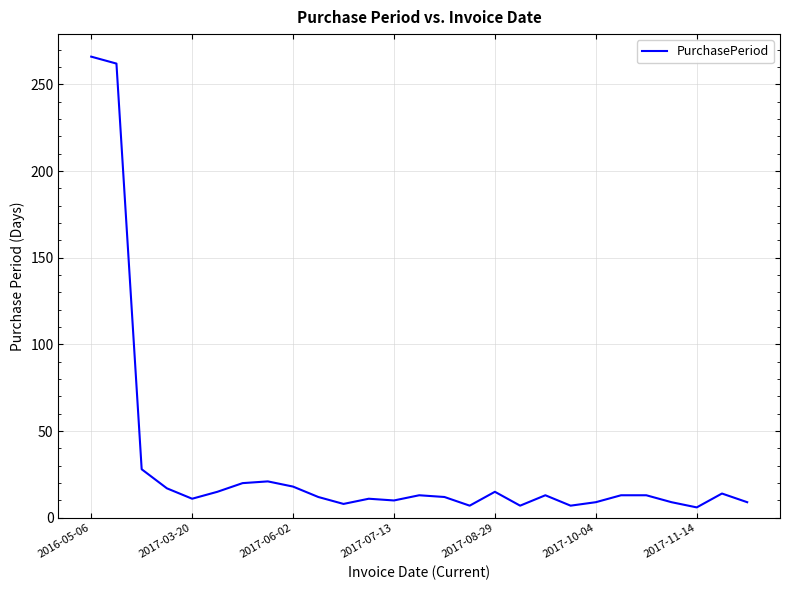

What is the minimum value shown in the chart?

6